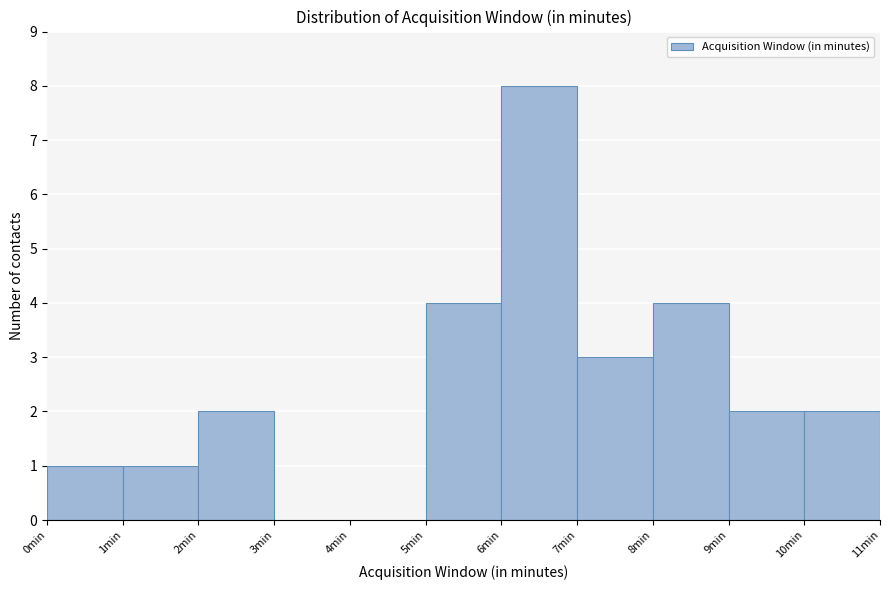

Over which range of the x-axis is the bar tallest?

6 to 7